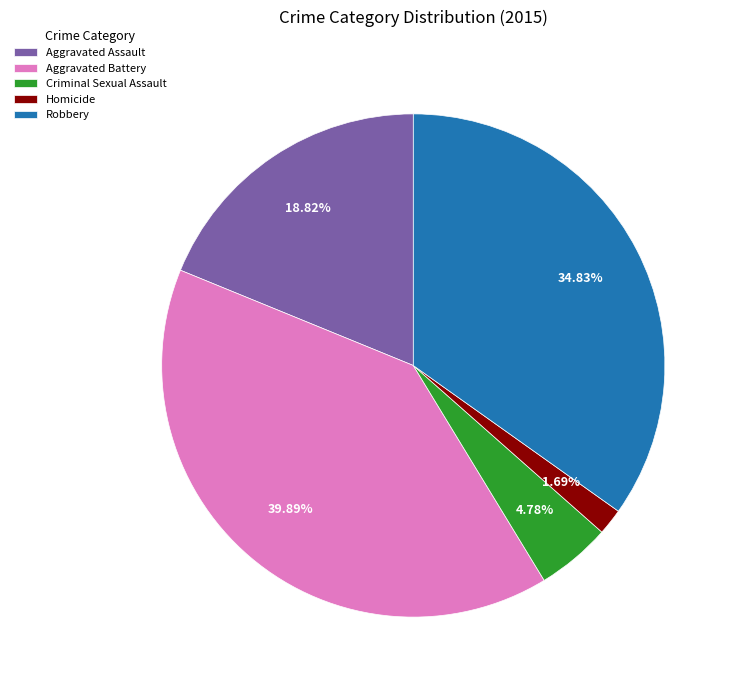

Count the number of slices in the pie.

5